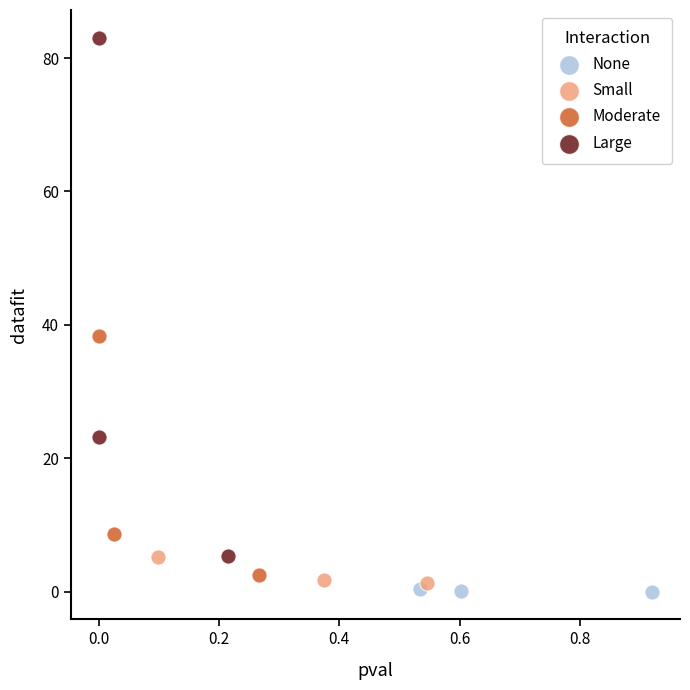

Which series contains the lowest Y value?

None